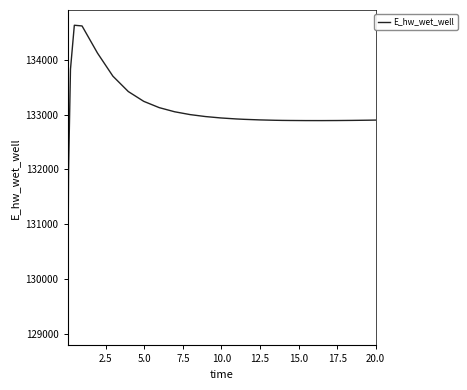

What is the difference between the maximum and minimum values?

5557.7